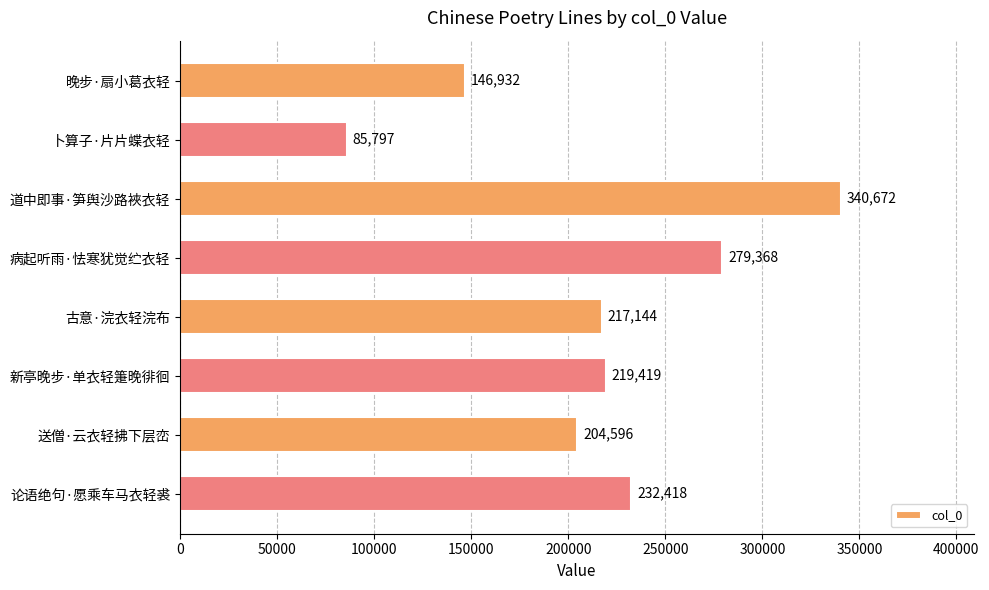

The value at 卜算子·片片蝶衣轻 is 85797. True or false?

True